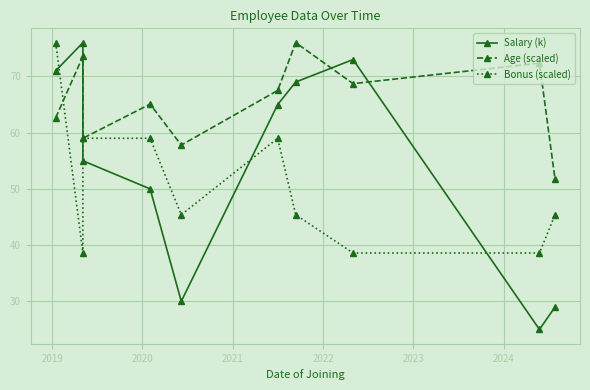

How many lines are shown in the chart?

3